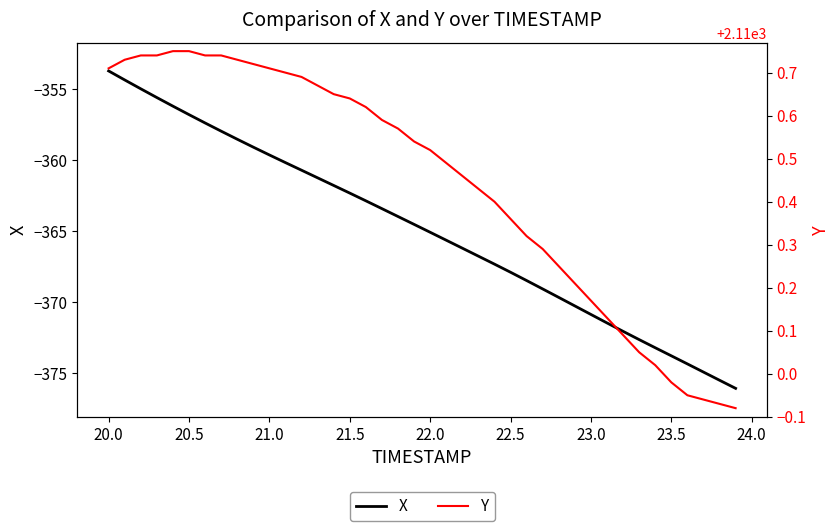

Which series has the largest total across all categories?

Y